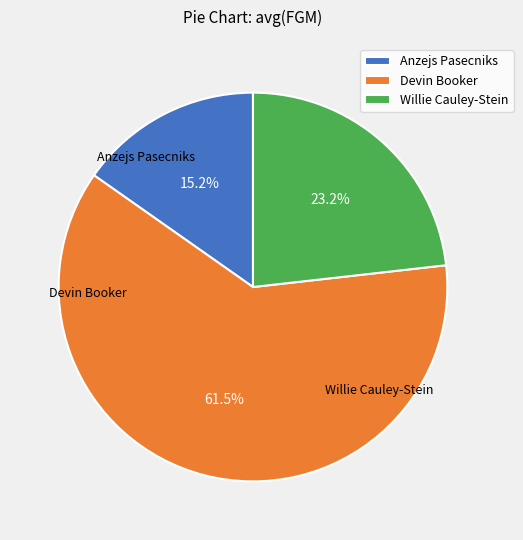

What is the smallest slice in the pie chart?

Anzejs Pasecniks